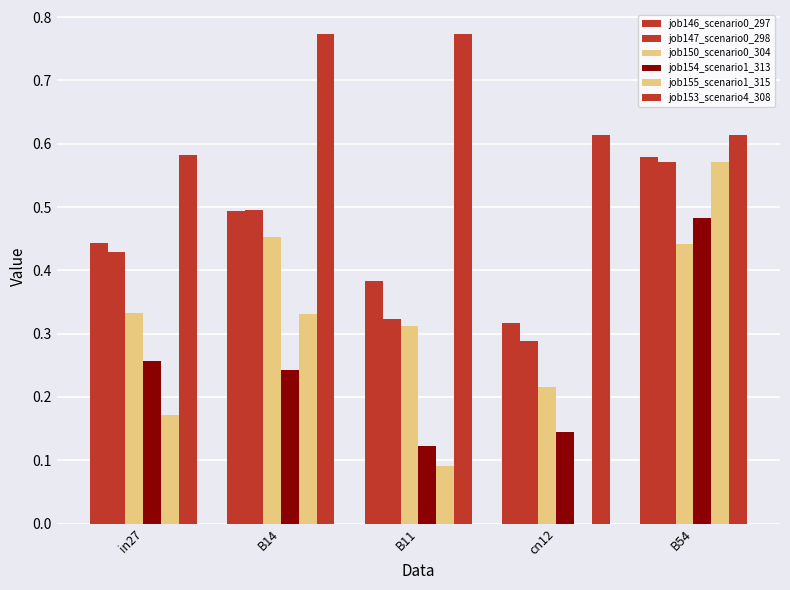

Does the chart contain stacked bars?

No